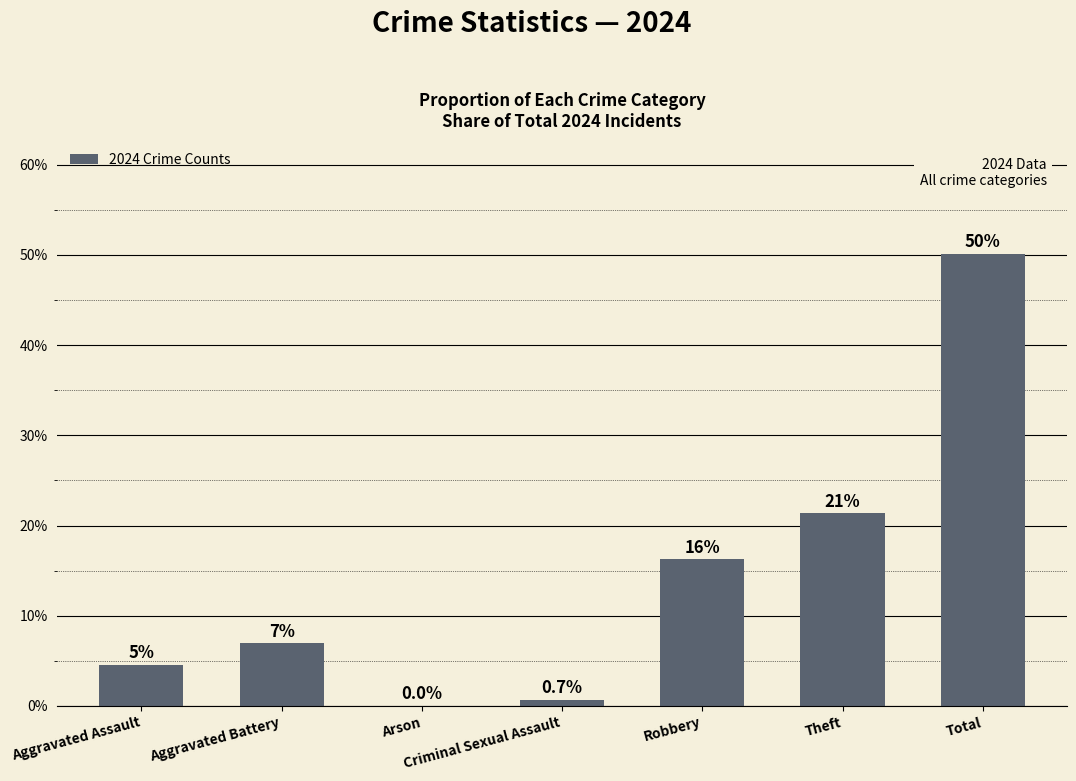

What is the sum of the values at Criminal Sexual Assault and Robbery?

17.0